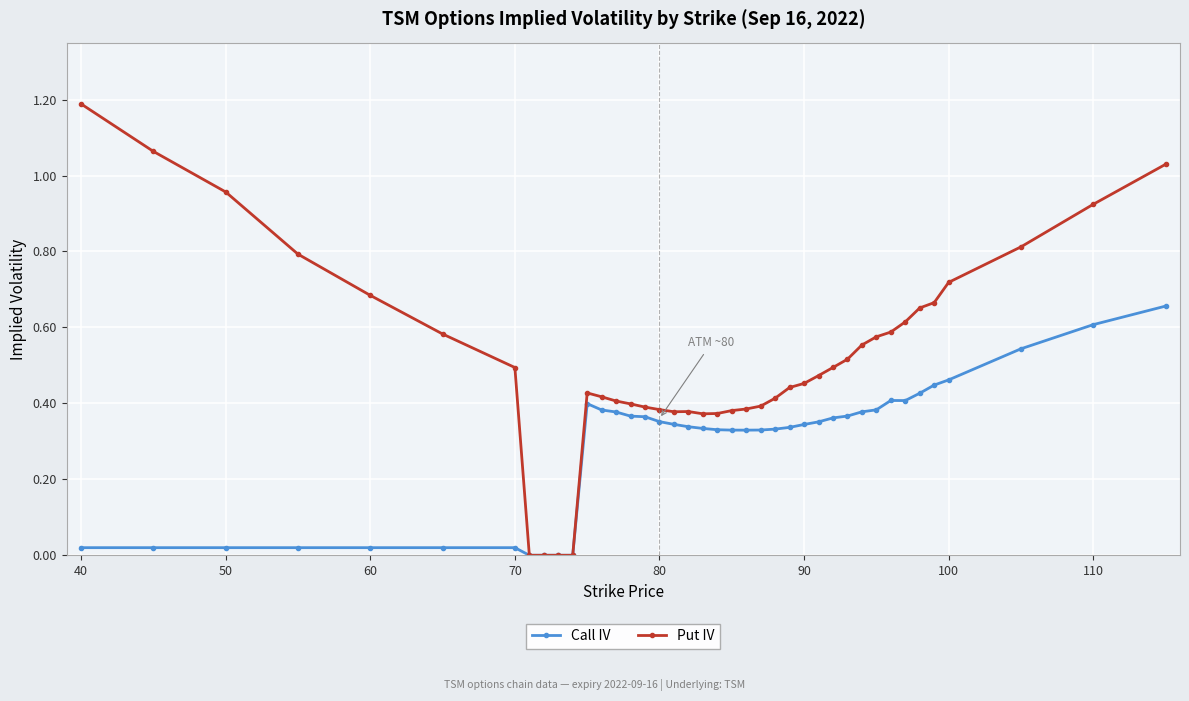

Rank the series by their maximum value, from lowest to highest.

Call IV, Put IV